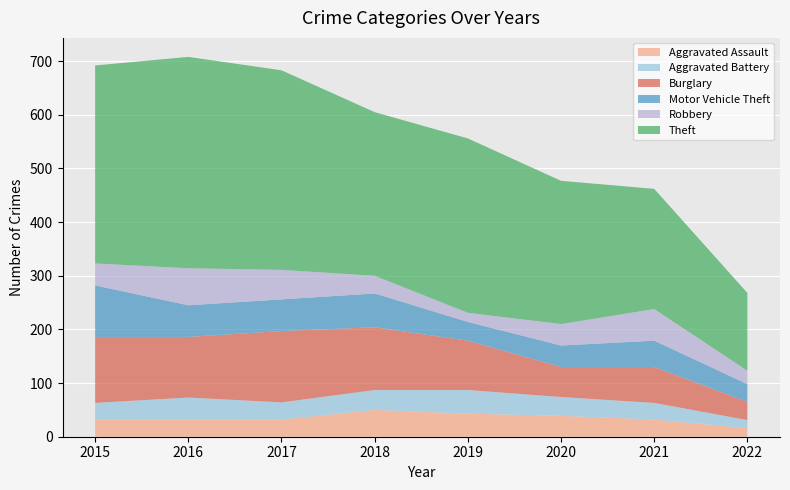

Reading right to left, transcribe all the data shown in this chart.

Aggravated Assault: 16	32	39	43	50	32	32	32
Aggravated Battery: 15	31	35	44	37	32	41	31
Burglary: 34	67	56	92	117	133	113	123
Motor Vehicle Theft: 33	49	40	35	63	59	59	96
Robbery: 25	59	40	17	33	55	69	41
Theft: 145	224	267	325	305	372	394	369